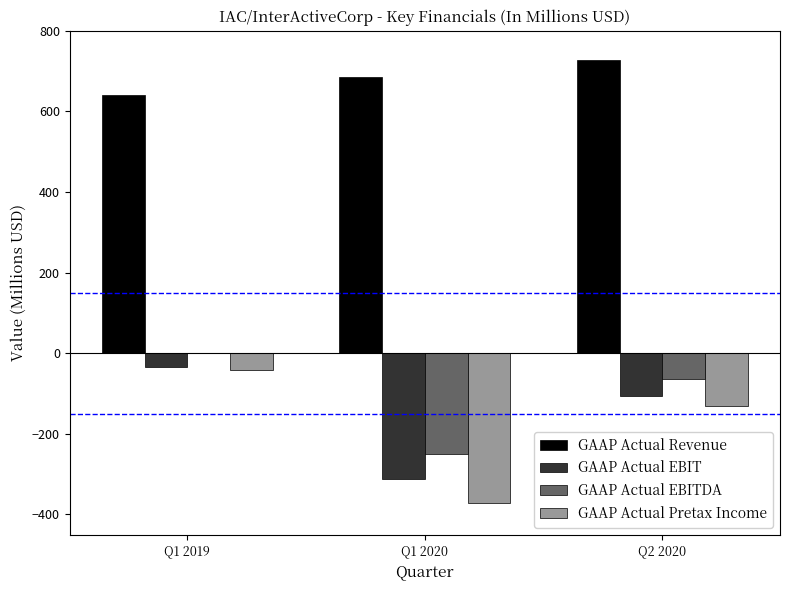

What value does the GAAP Actual Revenue series have at Q1 2019?

641.2